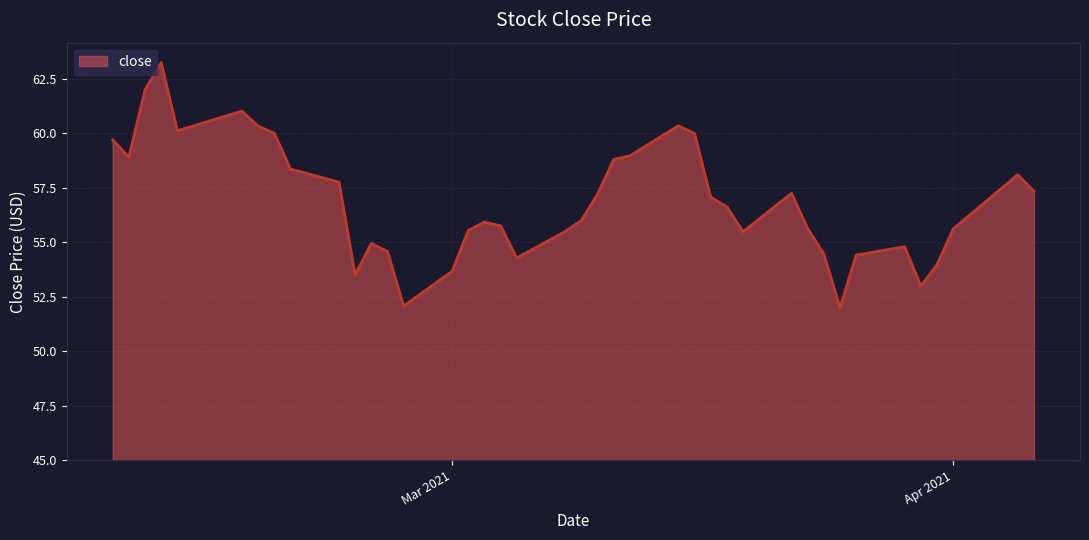

What is the minimum value shown in the chart?

52.0